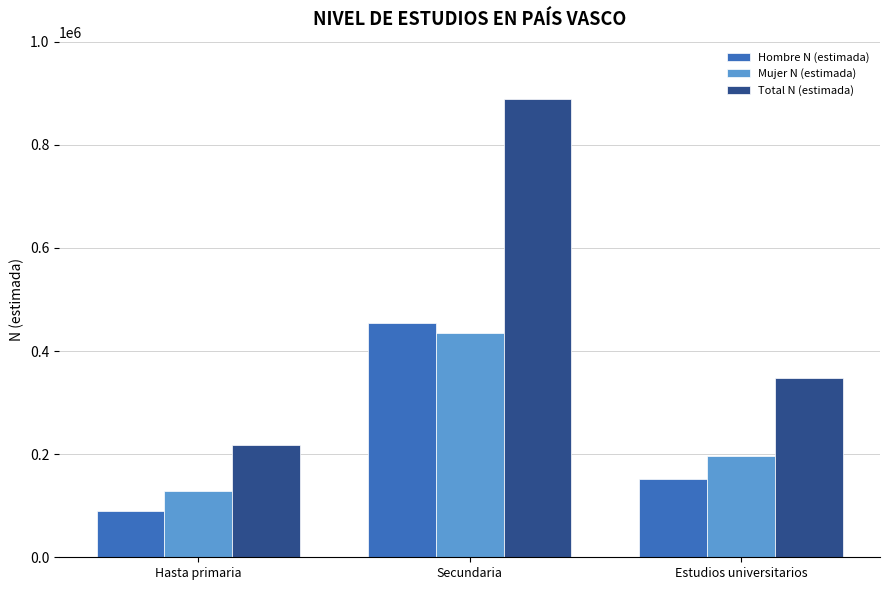

What is the label of the 3rd bar from the left?

Estudios universitarios